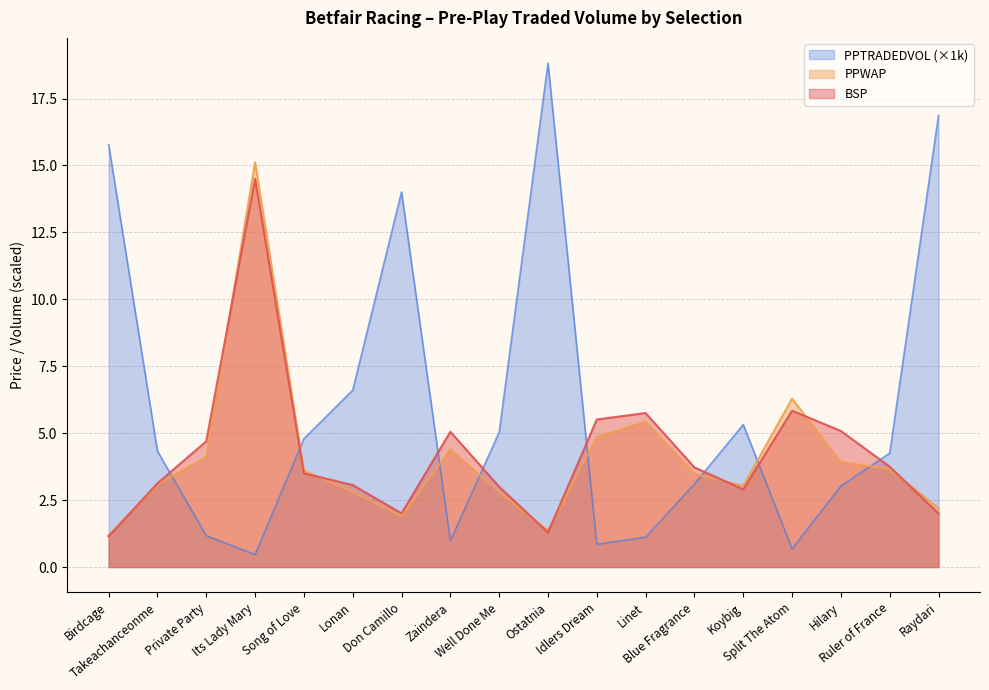

At which category is the sum across all series the highest?

Its Lady Mary